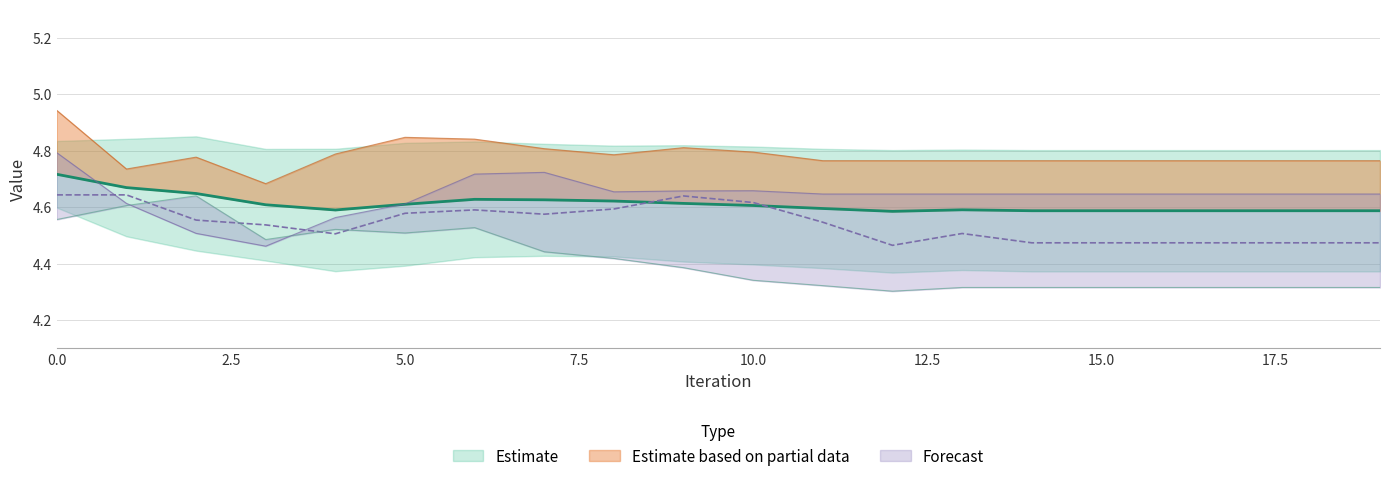

How many data points does each series have?

20